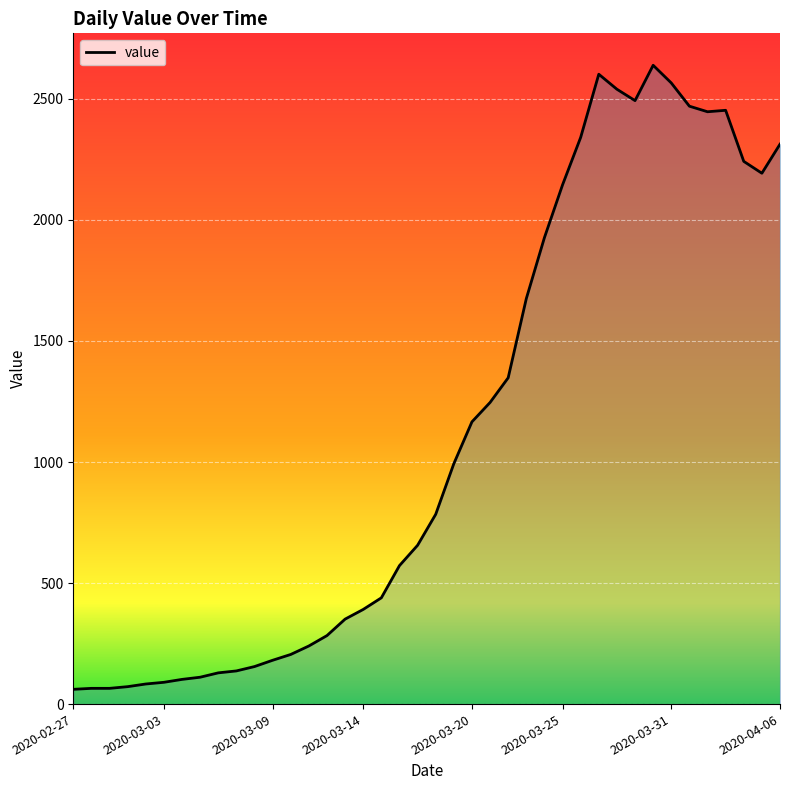

What is the difference between the maximum and minimum values?

2578